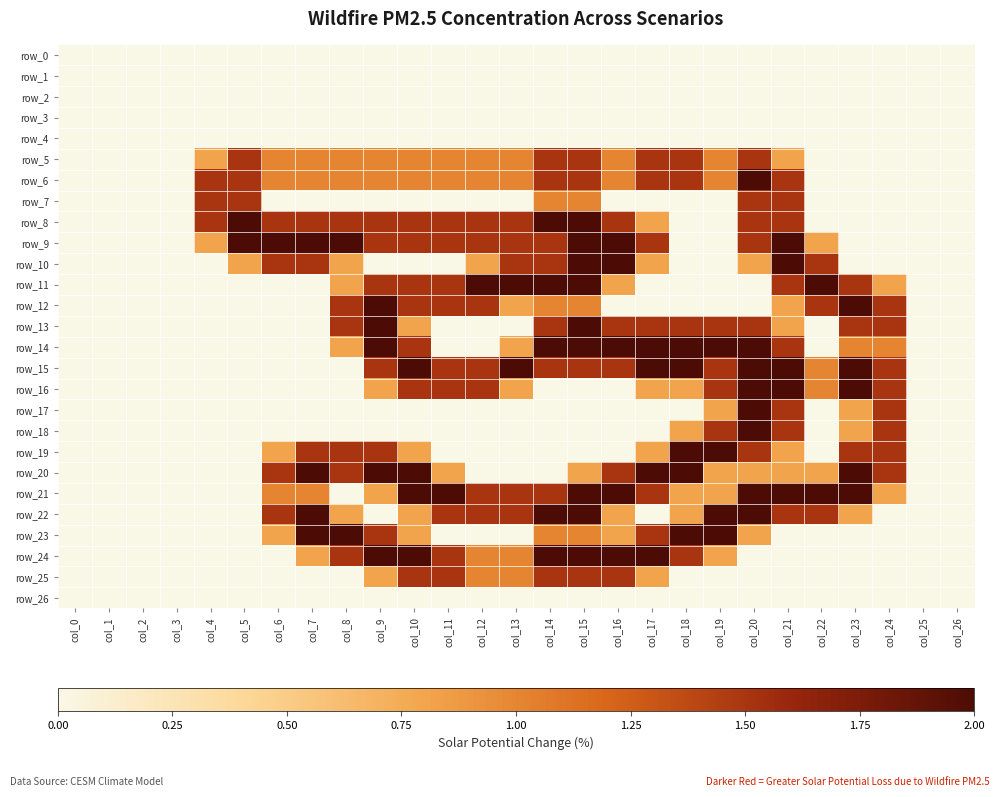

Which series has the widest spread of values?

row_6